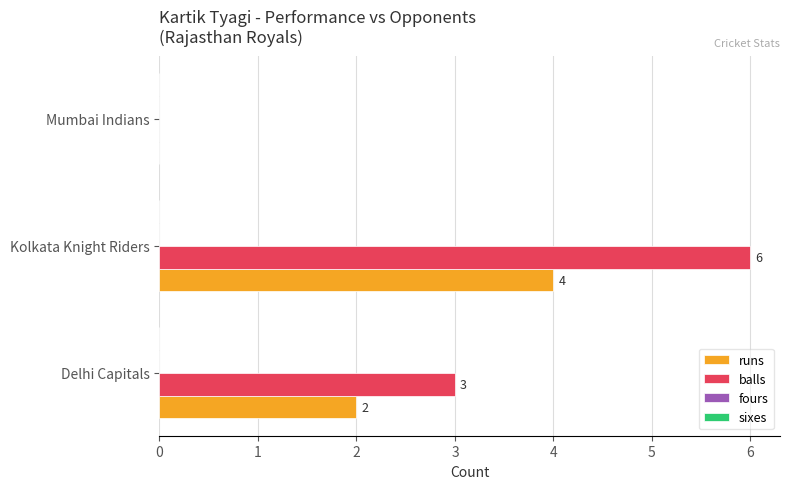

What is the sum of all runs values?

6